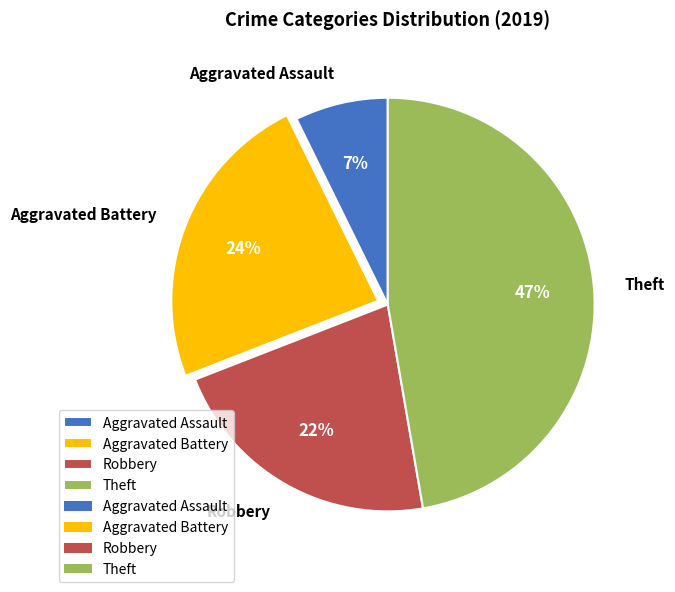

Does Robbery represent more than half of the total?

No